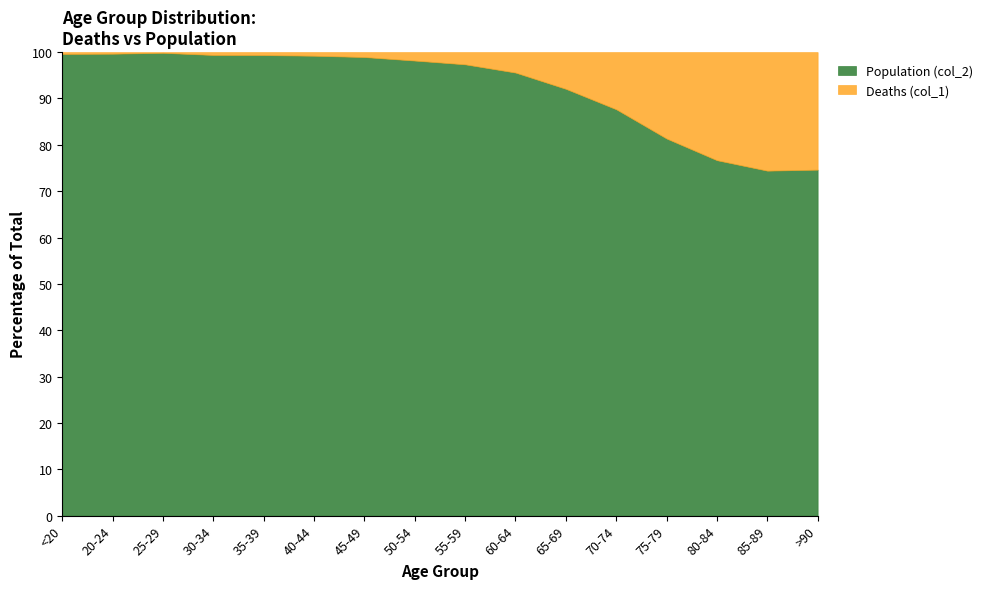

Reading right to left, what are all the values shown in this chart?

Deaths (col_1): 1224	2548	3273	2848	1690	850	426	227	126	47	24	18	17	3	4	18
Population (col_2): 3604	7417	10764	12434	12018	9883	9236	8400	6803	4396	3078	2814	2765	2038	1191	4641